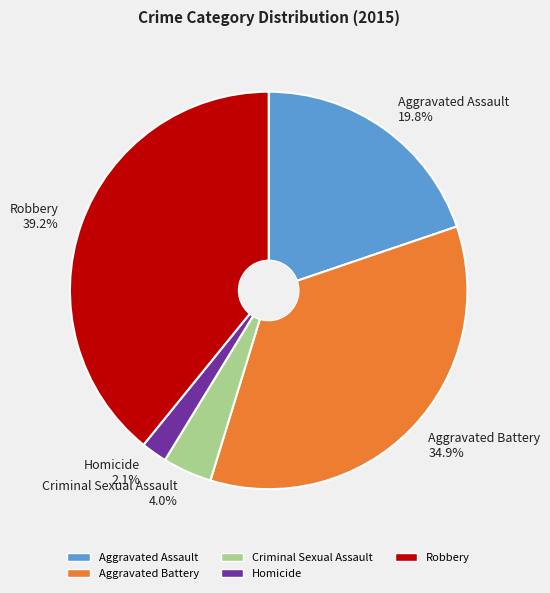

How many slices are in this pie chart?

5